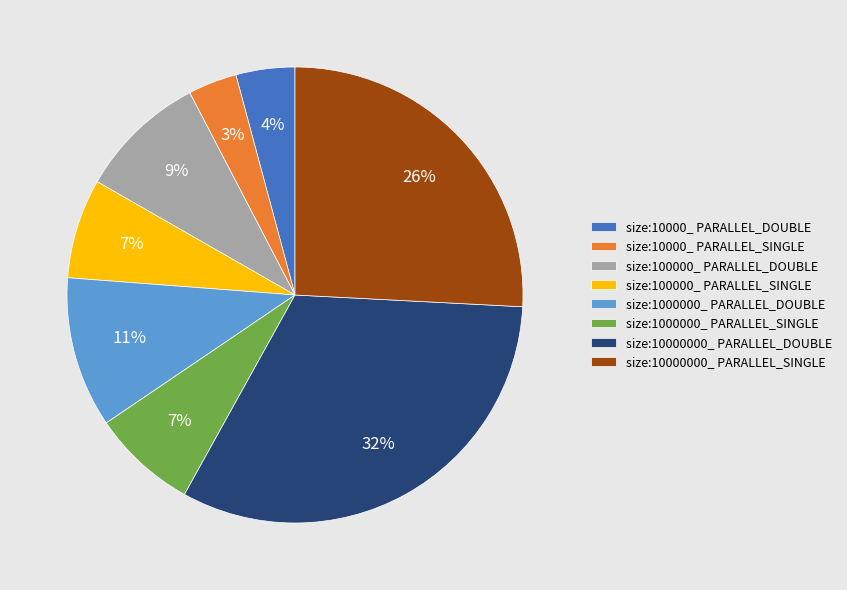

Approximately how many times larger is the value at size:100000_ PARALLEL_SINGLE compared to size:10000000_ PARALLEL_SINGLE?

0.3